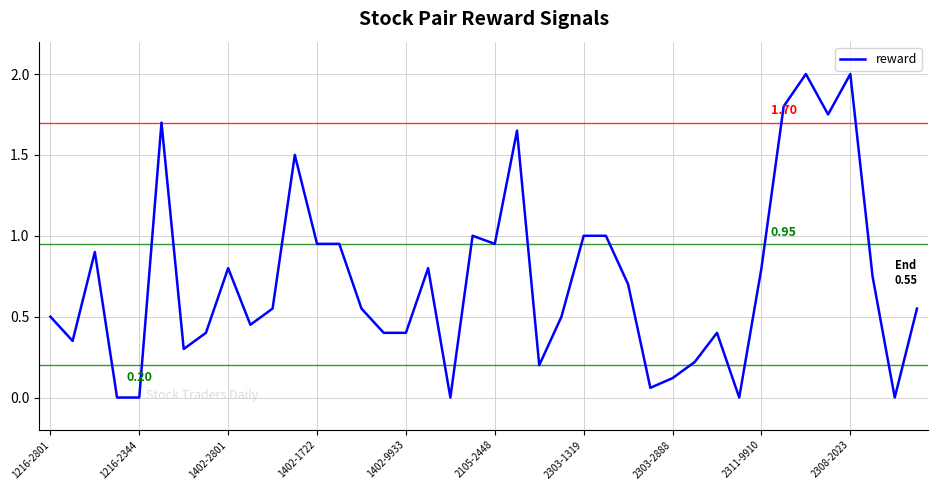

What is the difference between the maximum and minimum values?

2.0